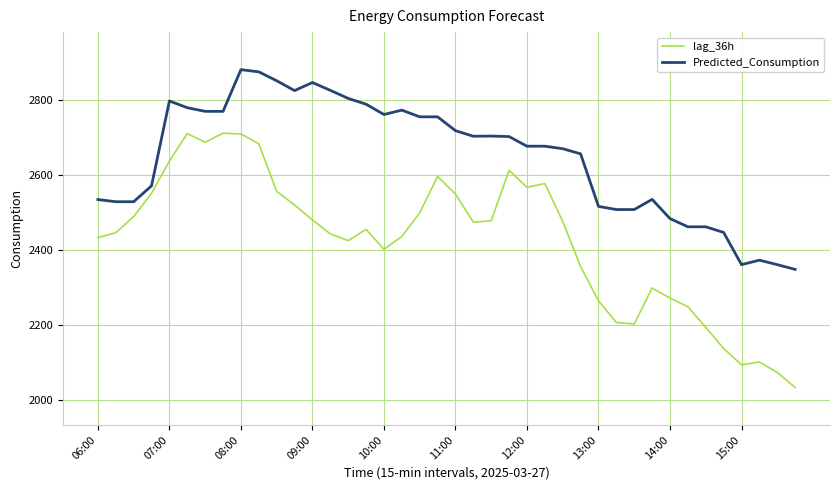

Rank the series by their average value, from highest to lowest.

Predicted_Consumption, lag_36h